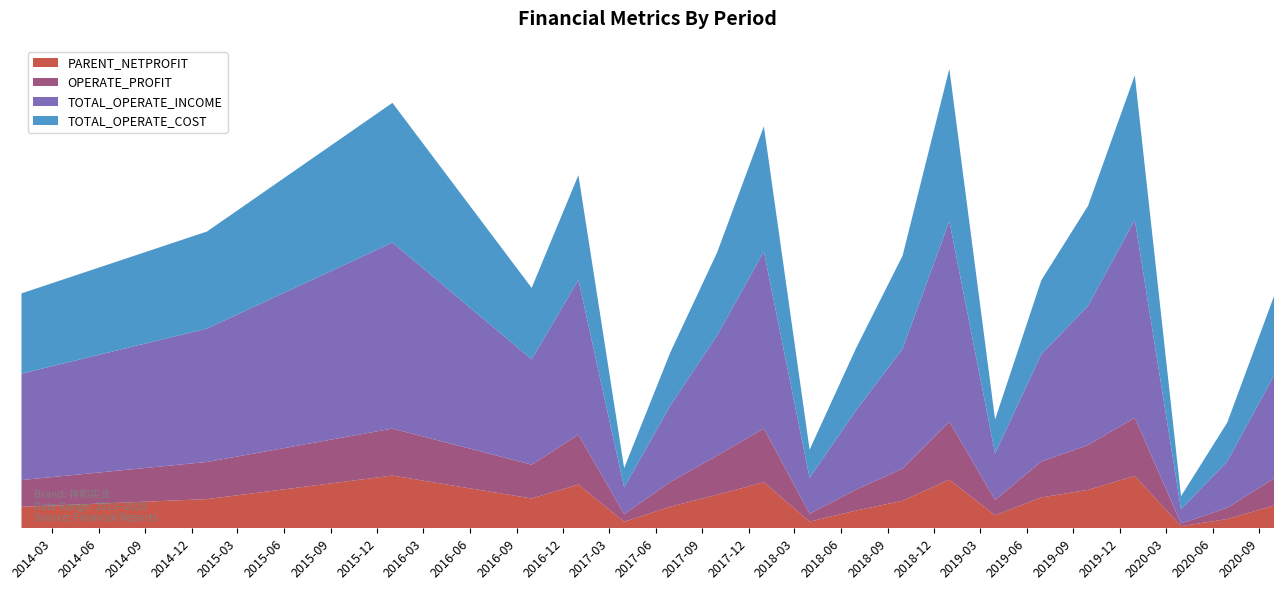

Reading left to right, extract all data points from this chart.

PARENT_NETPROFIT: 2013-12-31=36343000.0	2014-12-31=49411494.1	2015-12-31=89284930.7	2016-09-30=50468584.3	2016-12-31=74123155.3	2017-03-31=11047554.3	2017-06-30=36570270.1	2017-09-30=56728786.2	2017-12-31=77921331.3	2018-03-31=11321380.8	2018-06-30=29992386.3	2018-09-30=46603979.6	2018-12-31=82374663.0	2019-03-31=21974806.9	2019-06-30=52227966.5	2019-09-30=65115951.0	2019-12-31=88674980.2	2020-03-31=3508037.8	2020-06-30=15705251.4	2020-09-30=38399910.3
OPERATE_PROFIT: 2013-12-31=45361200.0	2014-12-31=62943198.5	2015-12-31=79600407.0	2016-09-30=57290470.0	2016-12-31=84359130.1	2017-03-31=12908032.8	2017-06-30=41941348.9	2017-09-30=66340779.9	2017-12-31=91075078.2	2018-03-31=13324265.2	2018-06-30=35289326.8	2018-09-30=54501639.3	2018-12-31=98051600.4	2019-03-31=25956444.0	2019-06-30=60866415.0	2019-09-30=75993716.0	2019-12-31=98412259.8	2020-03-31=4664658.3	2020-06-30=18972095.0	2020-09-30=46080778.2
TOTAL_OPERATE_INCOME: 2013-12-31=180266500.0	2014-12-31=225956724.8	2015-12-31=315103092.5	2016-09-30=178378510.2	2016-12-31=262352250.3	2017-03-31=45462913.2	2017-06-30=129487981.7	2017-09-30=203534506.4	2017-12-31=299683043.2	2018-03-31=60841728.4	2018-06-30=134020181.0	2018-09-30=203012066.8	2018-12-31=339931317.3	2019-03-31=78864814.8	2019-06-30=181744298.8	2019-09-30=235631234.9	2019-12-31=335518952.7	2020-03-31=24029007.1	2020-06-30=78811187.4	2020-09-30=174241072.6
TOTAL_OPERATE_COST: 2013-12-31=135921300.0	2014-12-31=164367949.1	2015-12-31=236645242.3	2016-09-30=121088040.2	2016-12-31=177441098.1	2017-03-31=32554880.4	2017-06-30=90121181.5	2017-09-30=140570287.3	2017-12-31=212148681.3	2018-03-31=47621606.0	2018-06-30=105053835.8	2018-09-30=157680548.2	2018-12-31=257920161.9	2019-03-31=57544774.1	2019-06-30=125318295.6	2019-09-30=169442116.5	2019-12-31=244696190.7	2020-03-31=22178996.2	2020-06-30=65722338.5	2020-09-30=134556263.5